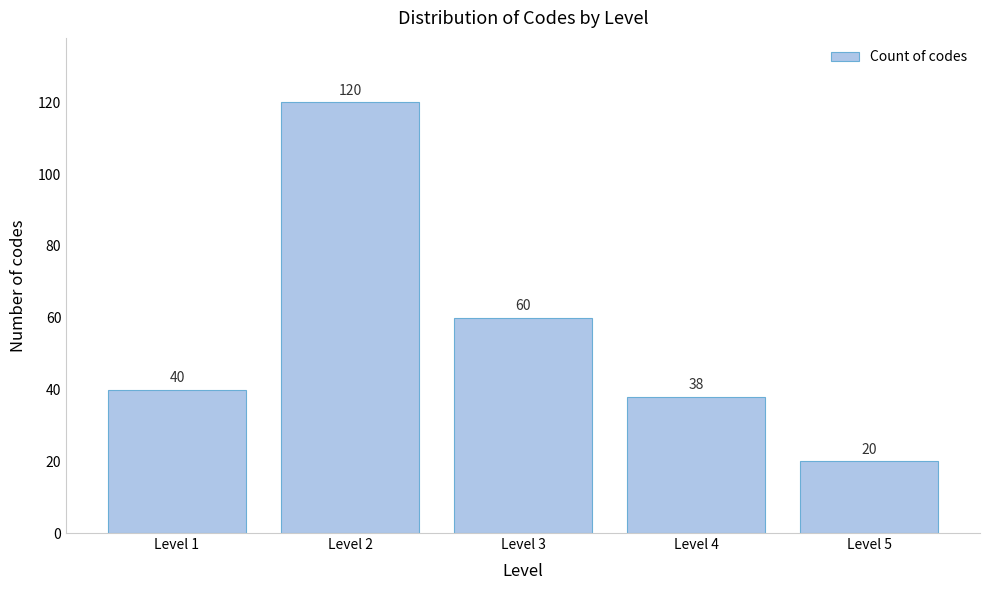

Reading right to left, transcribe all the data shown in this chart.

Level 5=20	Level 4=38	Level 3=60	Level 2=120	Level 1=40